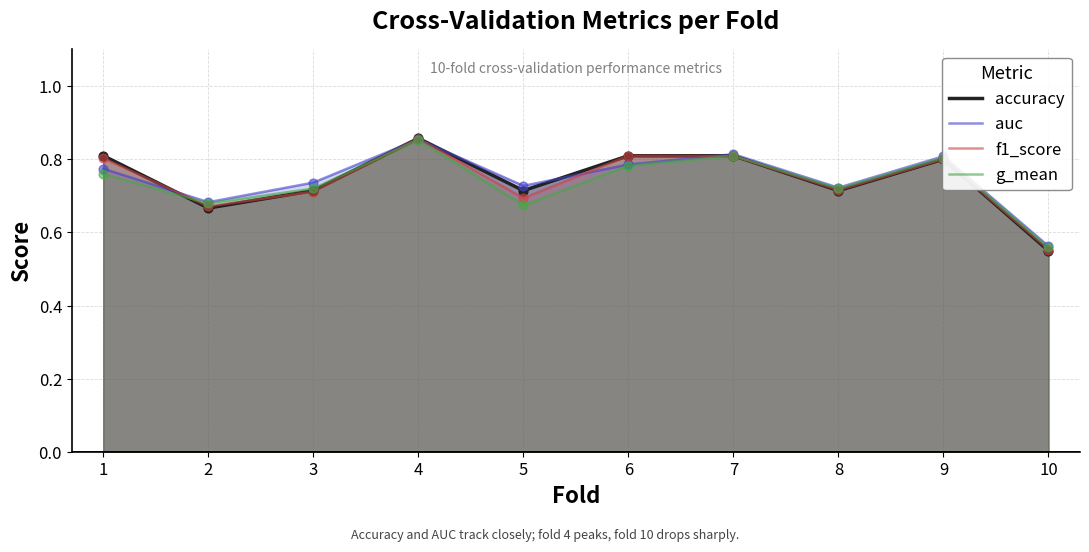

Which series contains the lowest Y value?

accuracy